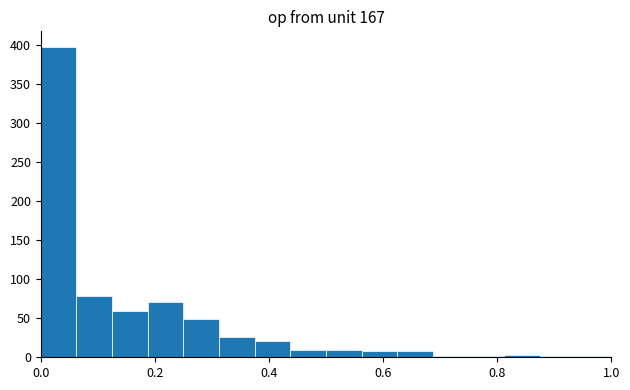

Read against the x-axis, roughly where is the centre of the tallest bar?

0.04